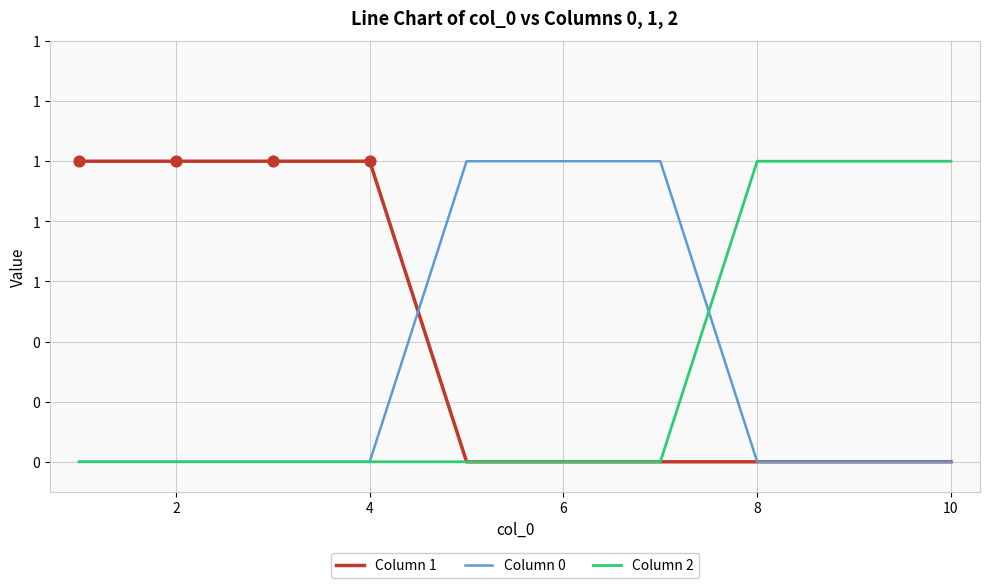

Which series has the largest total across all categories?

Column 1